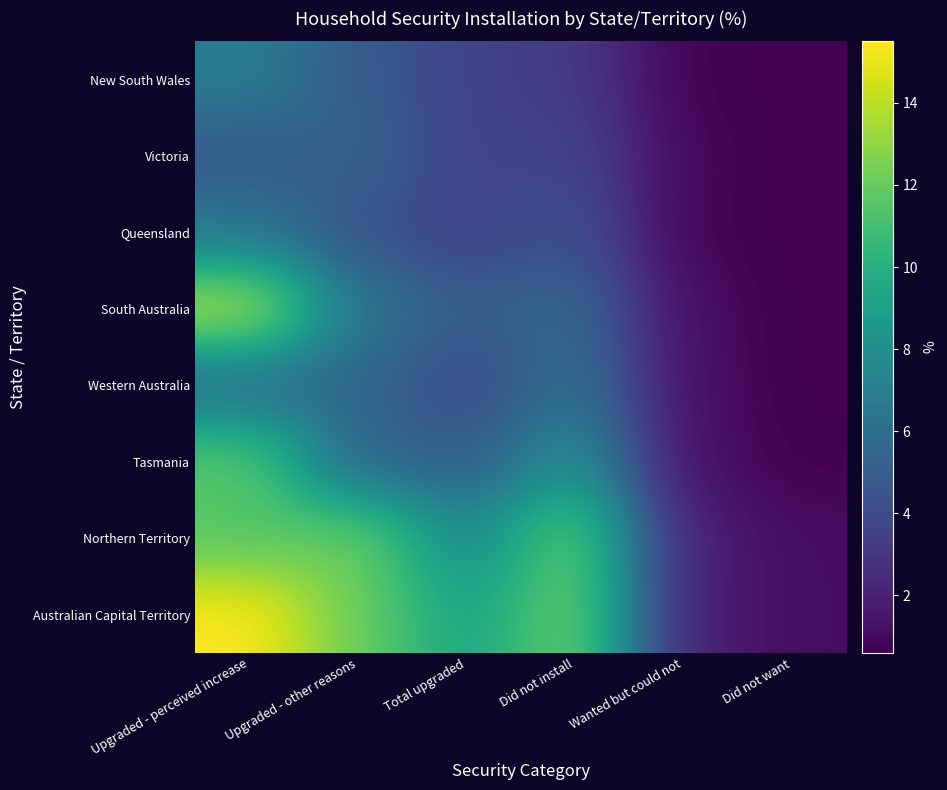

At which category does the chart reach its minimum across all series?

Did not want